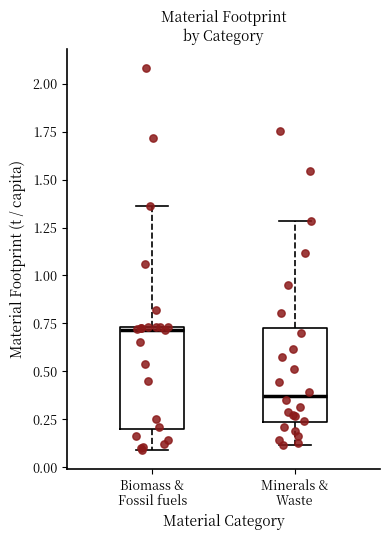

Which box has the highest median line?

Biomass & Fossil fuels